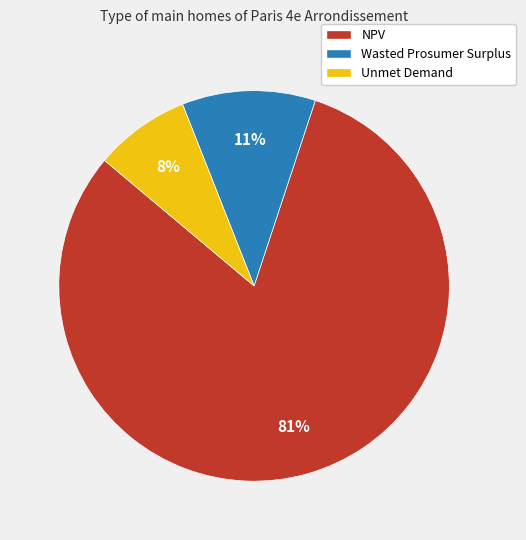

What percentage is the NPV slice, to the nearest percent?

81%